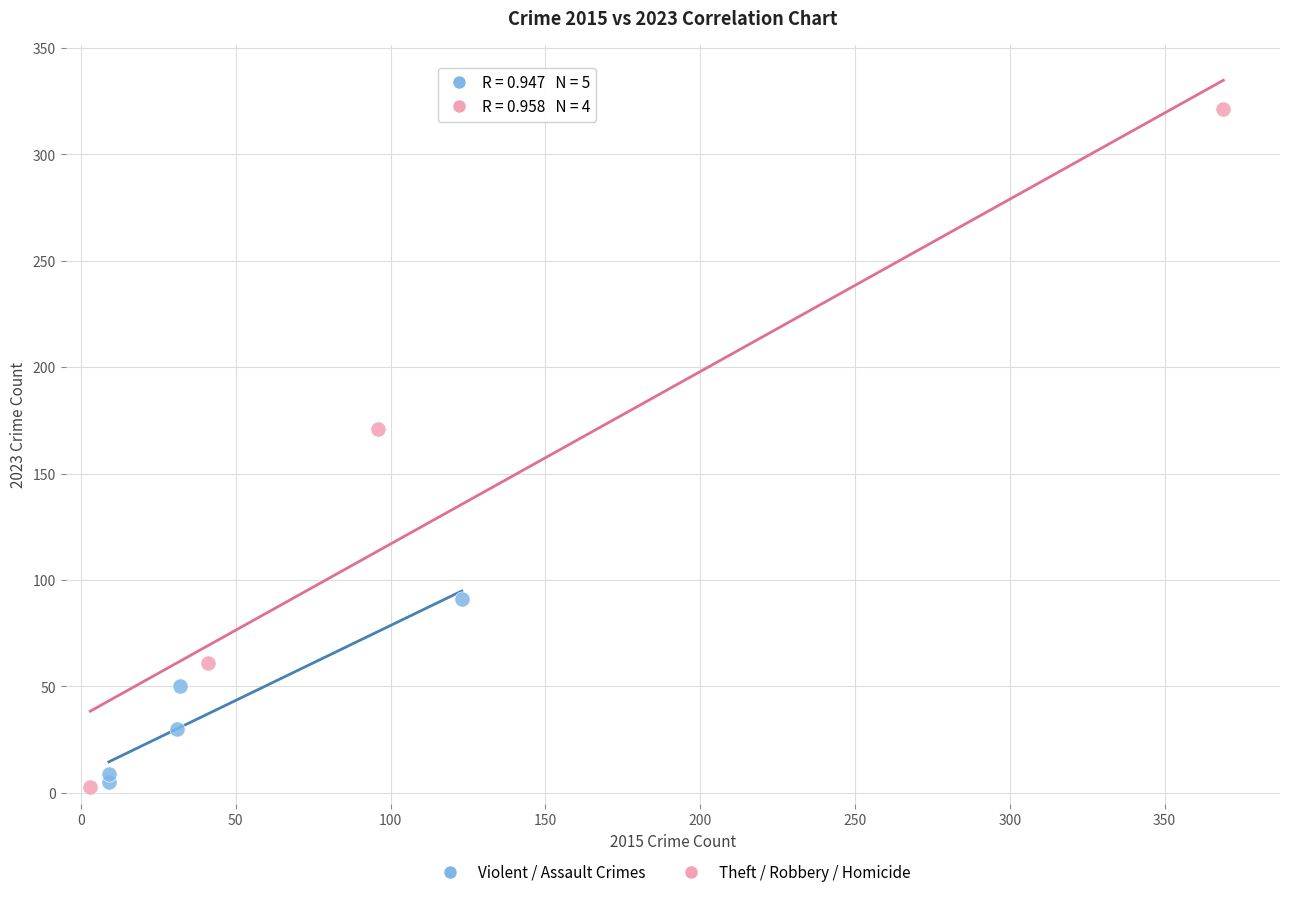

Which series reaches the maximum Y coordinate?

Theft / Robbery / Homicide